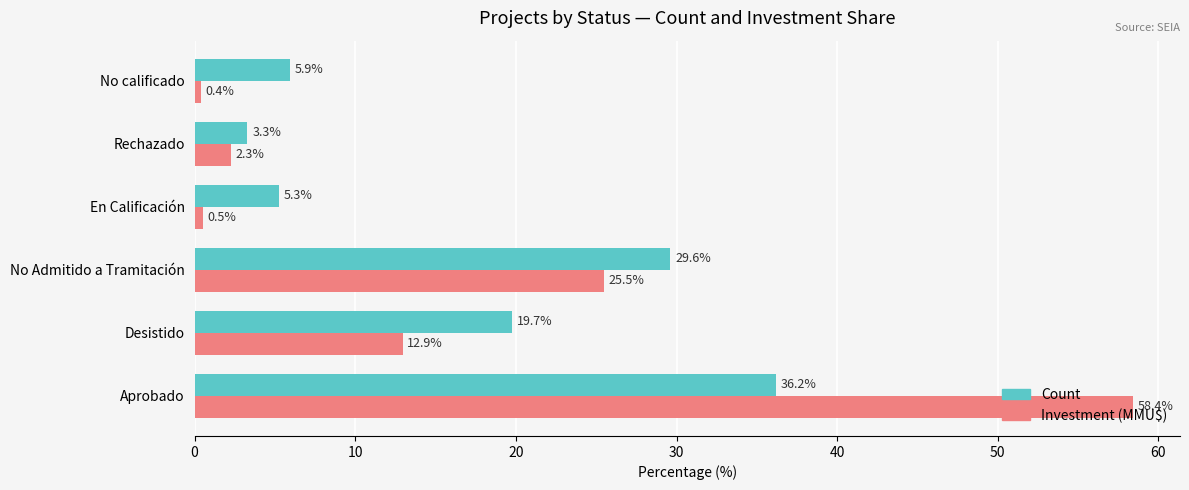

How many data points in Investment (MMU$) are less than 12?

3